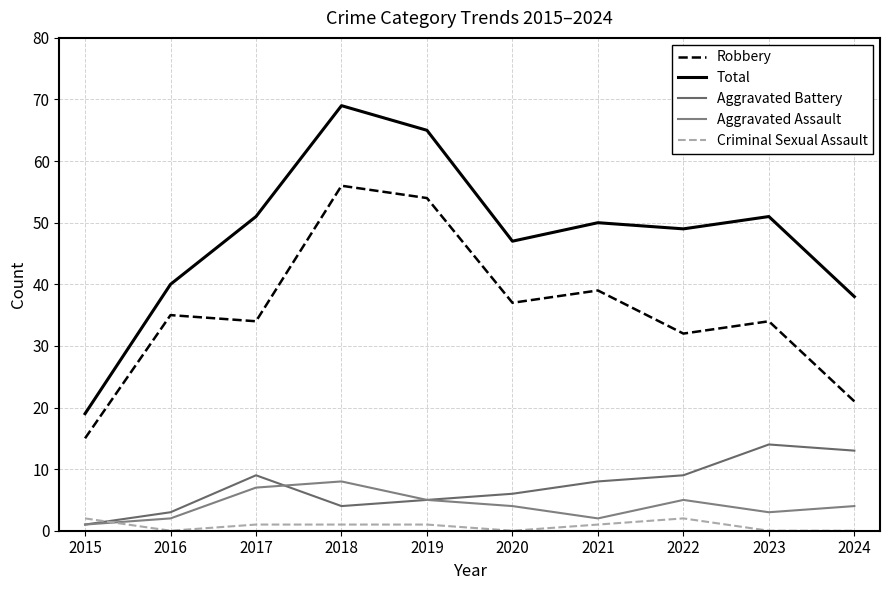

Reading right to left, list all the values displayed in this chart.

Robbery: 21	34	32	39	37	54	56	34	35	15
Total: 38	51	49	50	47	65	69	51	40	19
Aggravated Battery: 13	14	9	8	6	5	4	9	3	1
Aggravated Assault: 4	3	5	2	4	5	8	7	2	1
Criminal Sexual Assault: 0	0	2	1	0	1	1	1	0	2